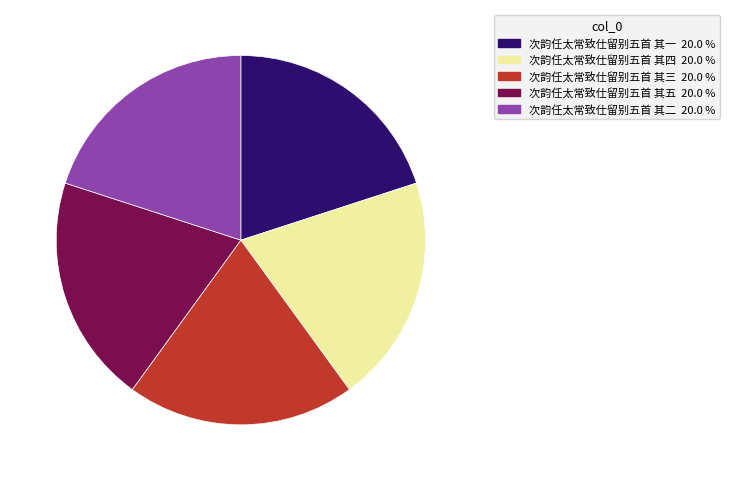

Is there any slice that represents more than half of the pie?

No